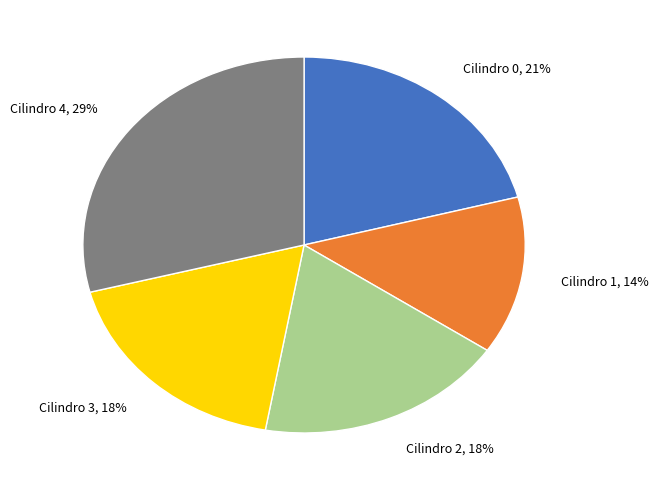

True or false: Cilindro 2 accounts for 9% of the total.

False